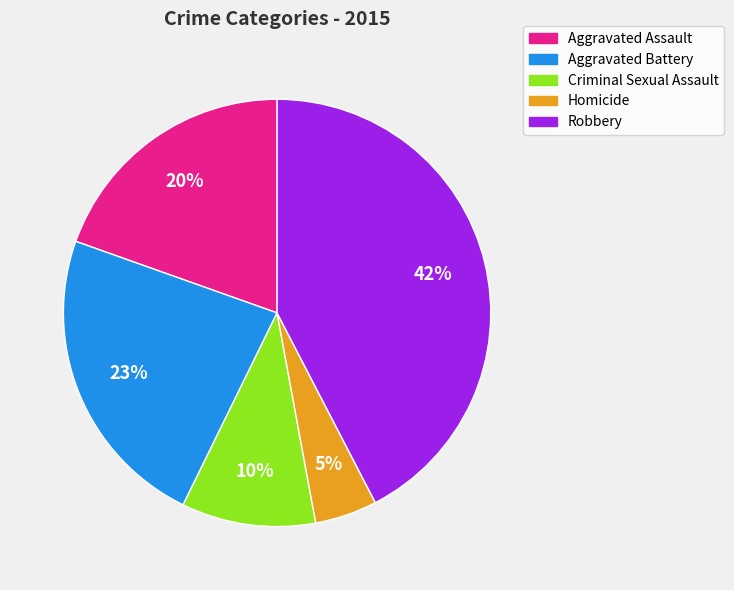

To the nearest percent, what is the combined percentage of Robbery and Aggravated Assault?

62%